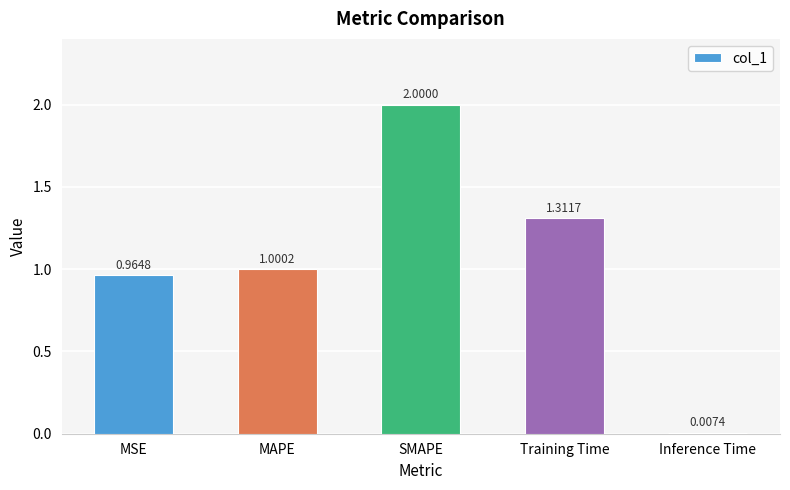

What is the label of the 5th bar from the right?

MSE